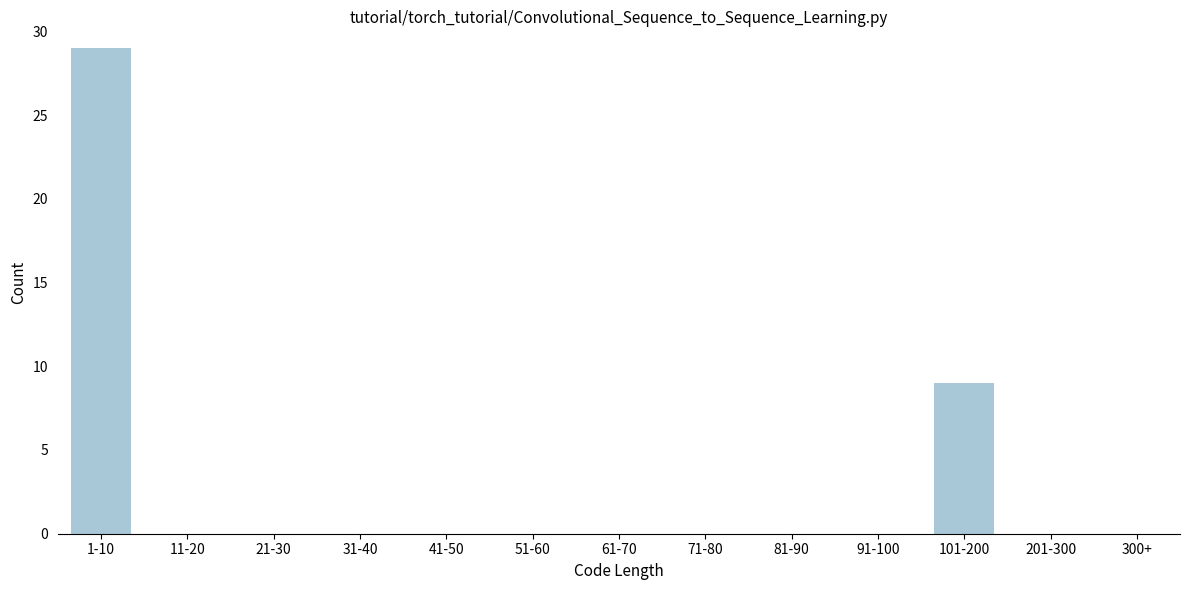

Reading left to right, what are all the values shown in this chart?

1-10=29	11-20=0	21-30=0	31-40=0	41-50=0	51-60=0	61-70=0	71-80=0	81-90=0	91-100=0	101-200=9	201-300=0	300+=0